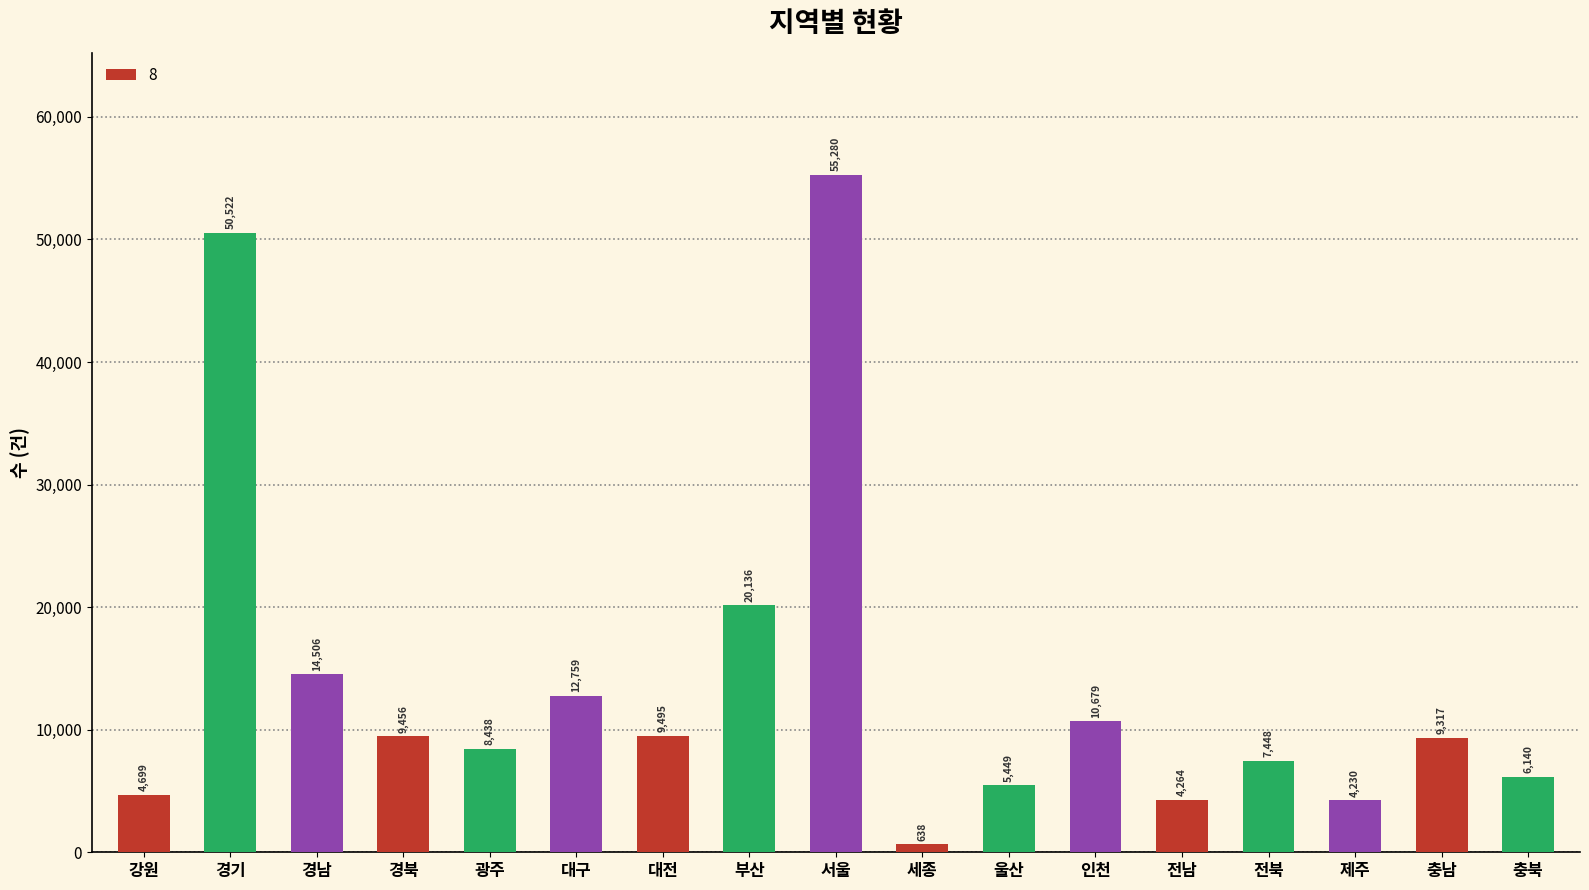

Approximately how many times larger is the value at 경북 compared to 충남?

1.0